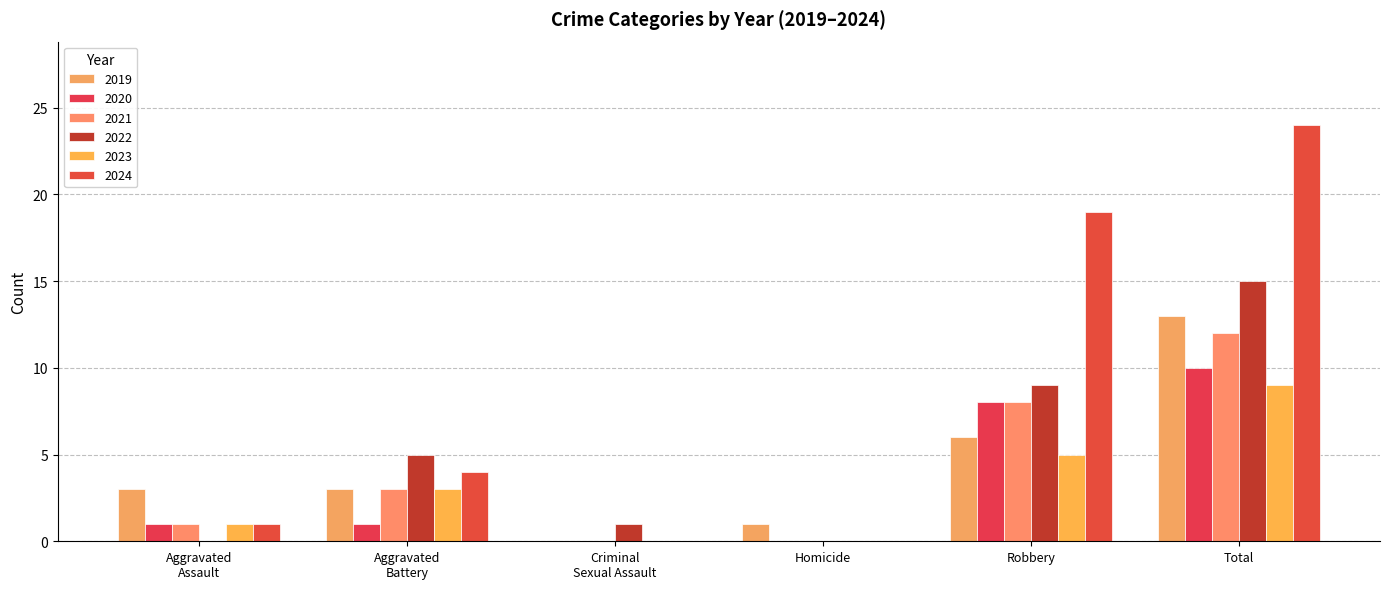

Count the number of categories in the chart.

6